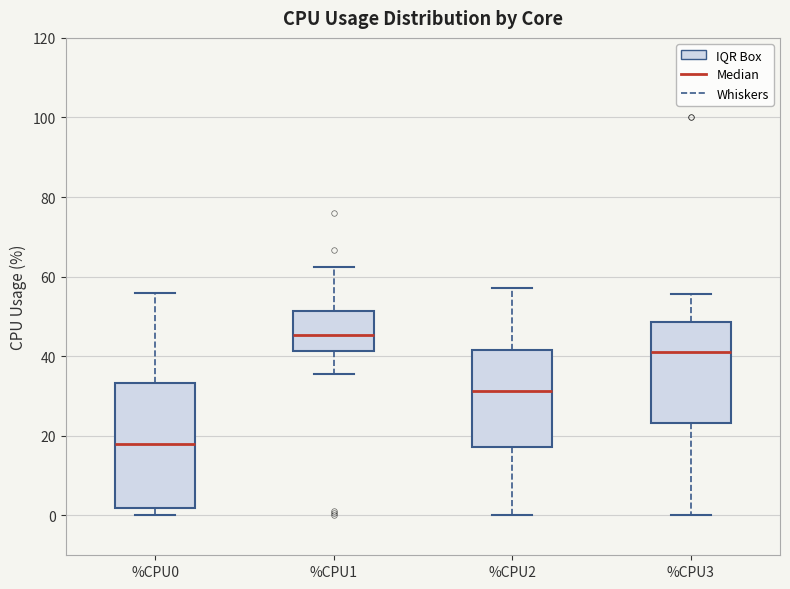

Reading left to right, read every box against the y-axis: the position of its median line, the range the box covers, and the ends of its whiskers. The values are not printed on the chart, so give them approximately, as read against the axis.

%CPU0: median 18, box 2 to 34, whiskers 0 to 56
%CPU1: median 46, box 42 to 52, whiskers 36 to 62
%CPU2: median 32, box 18 to 42, whiskers 0 to 58
%CPU3: median 42, box 24 to 48, whiskers 0 to 56